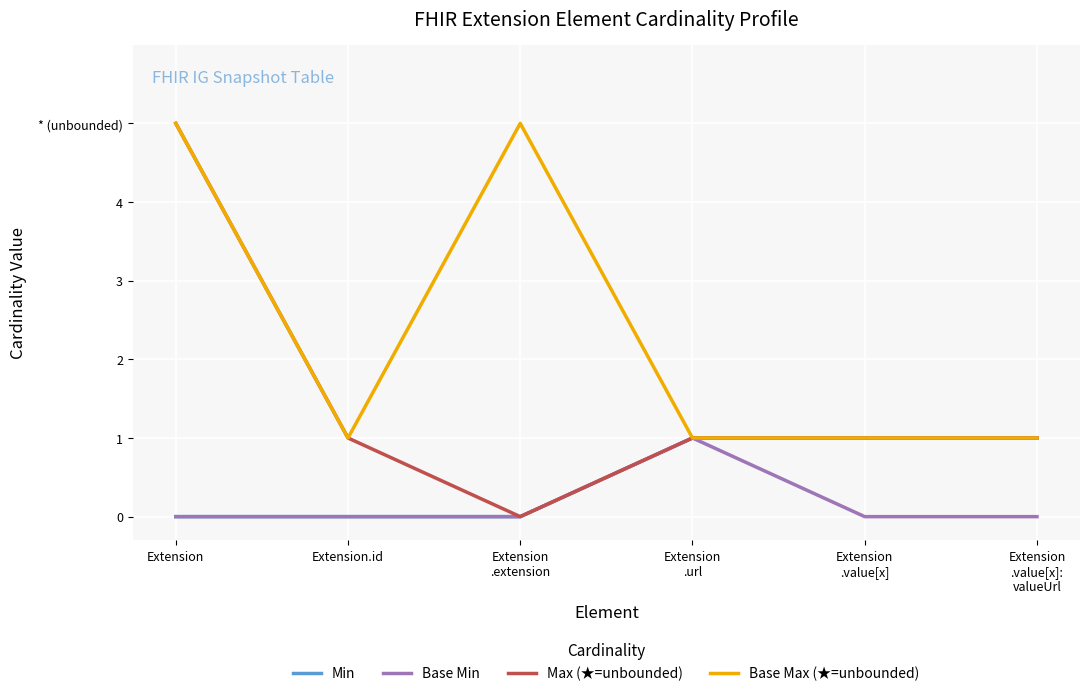

Does the chart display data point markers on the line(s)?

No